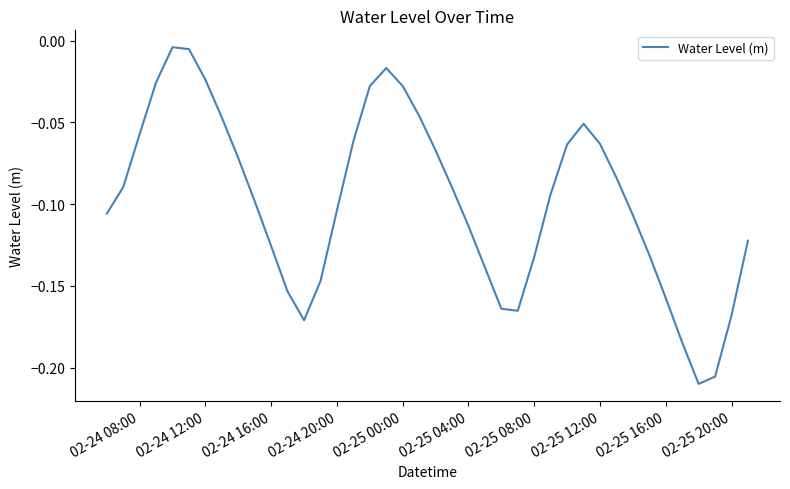

How many lines are shown in the chart?

1